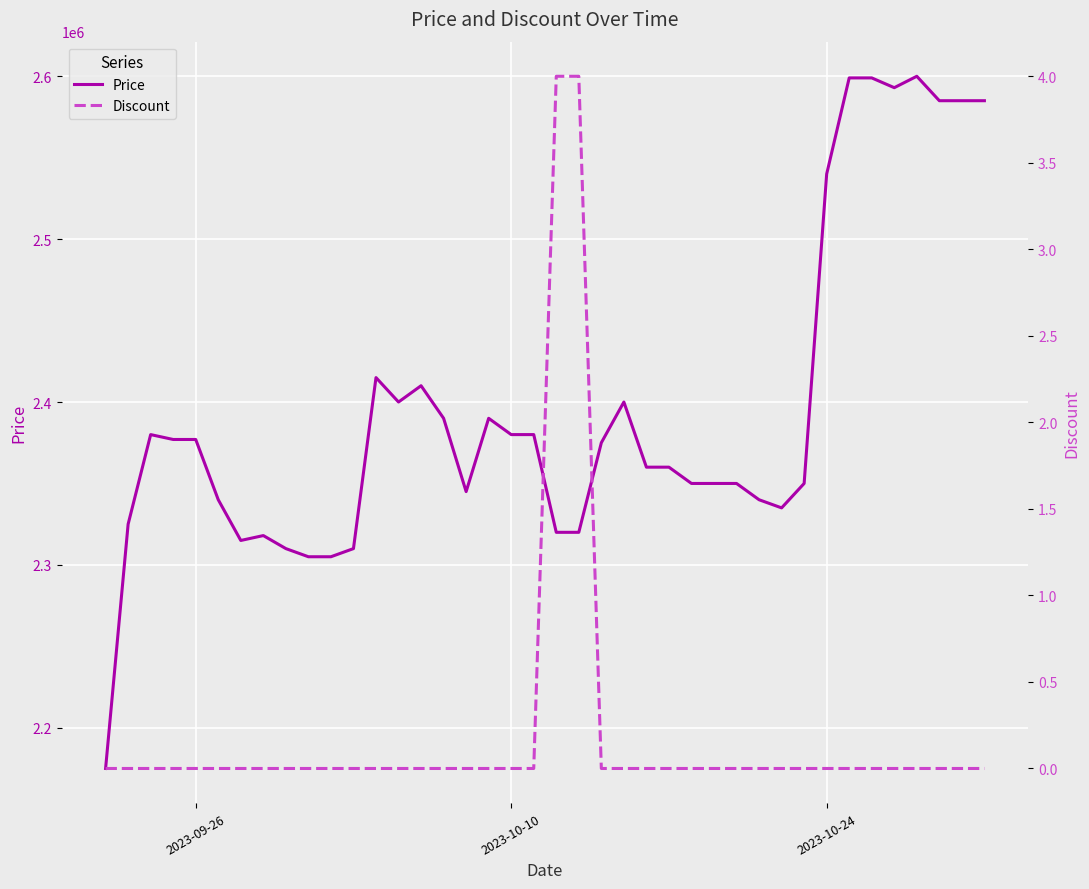

What is the maximum value for Price?

2600000